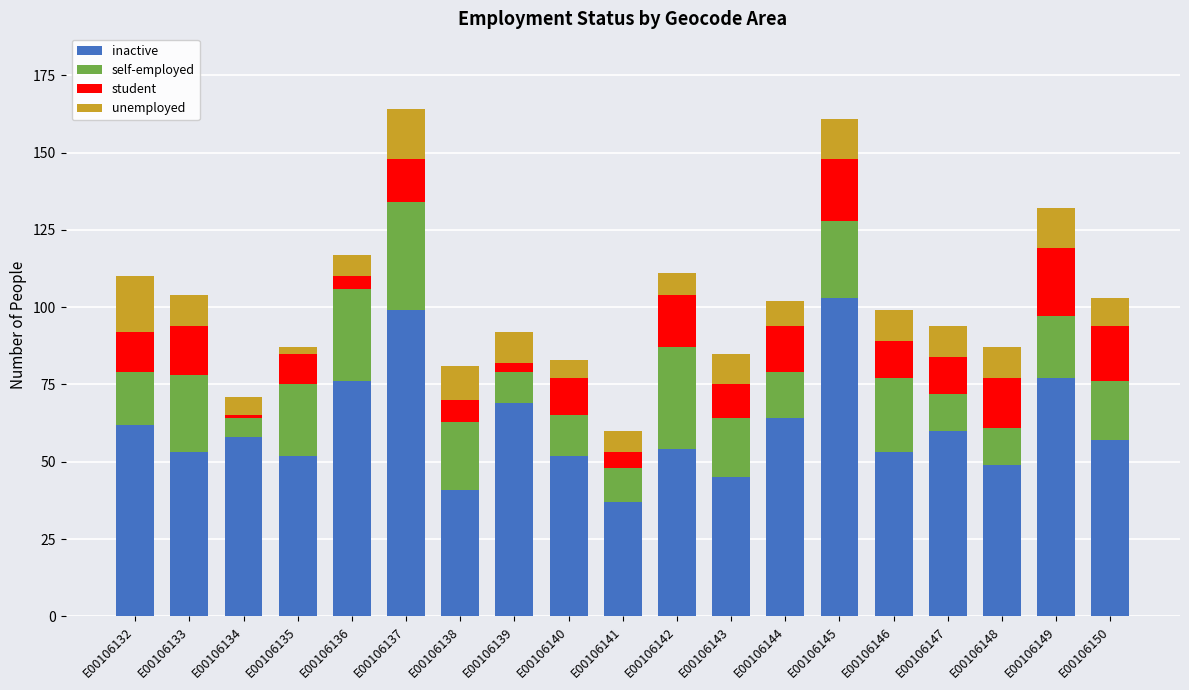

True or false: inactive has a value of 99 at E00106137.

True